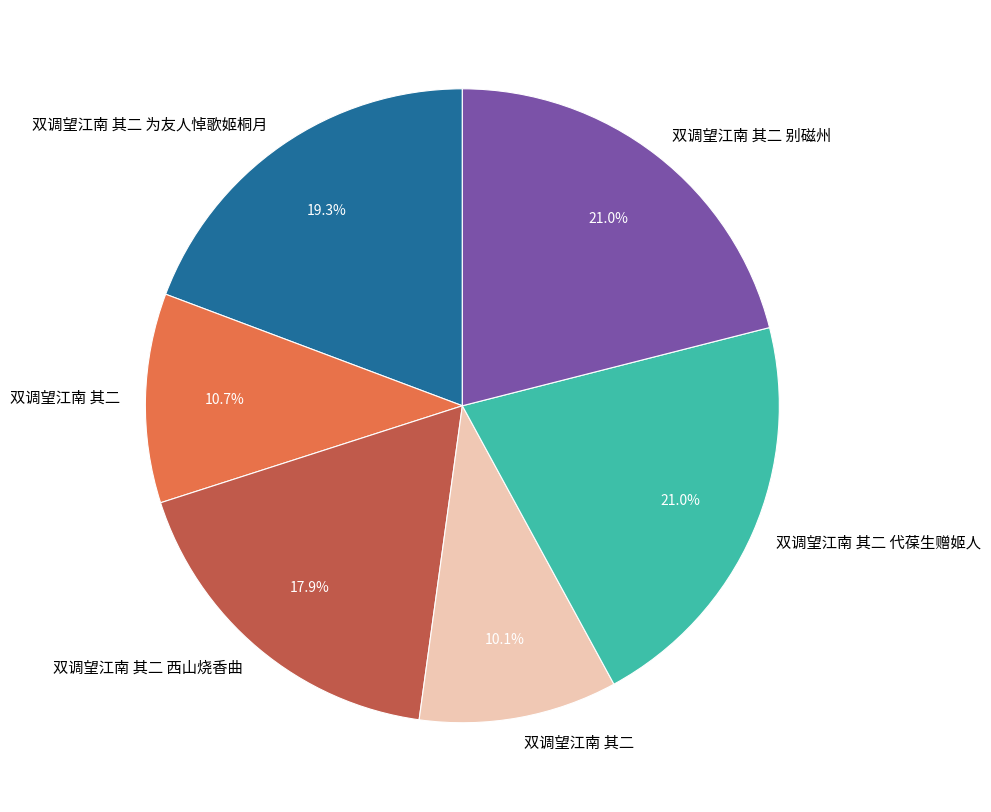

Is there a majority slice in this chart?

No